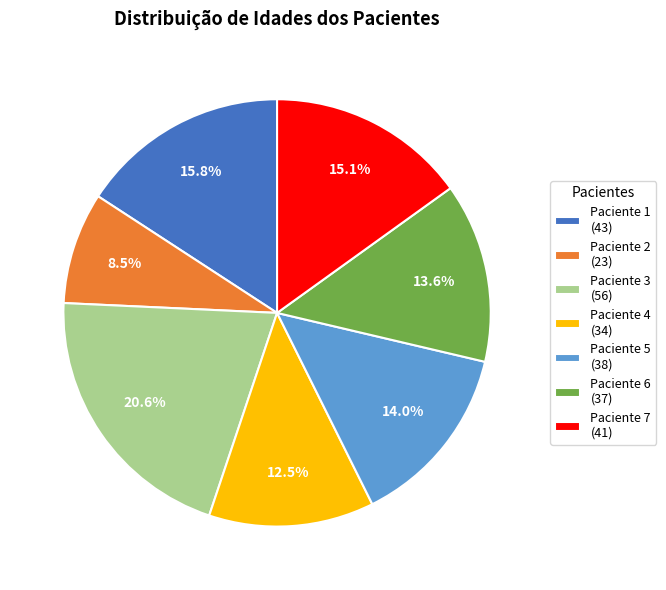

What percentage is the Paciente 6 slice, to the nearest percent?

14%